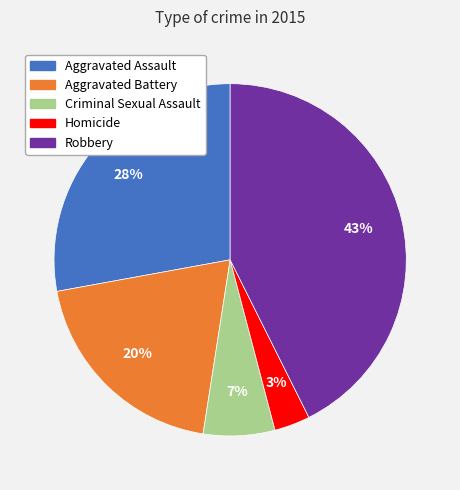

To the nearest percent, what is the combined percentage of Aggravated Assault and Homicide?

31%